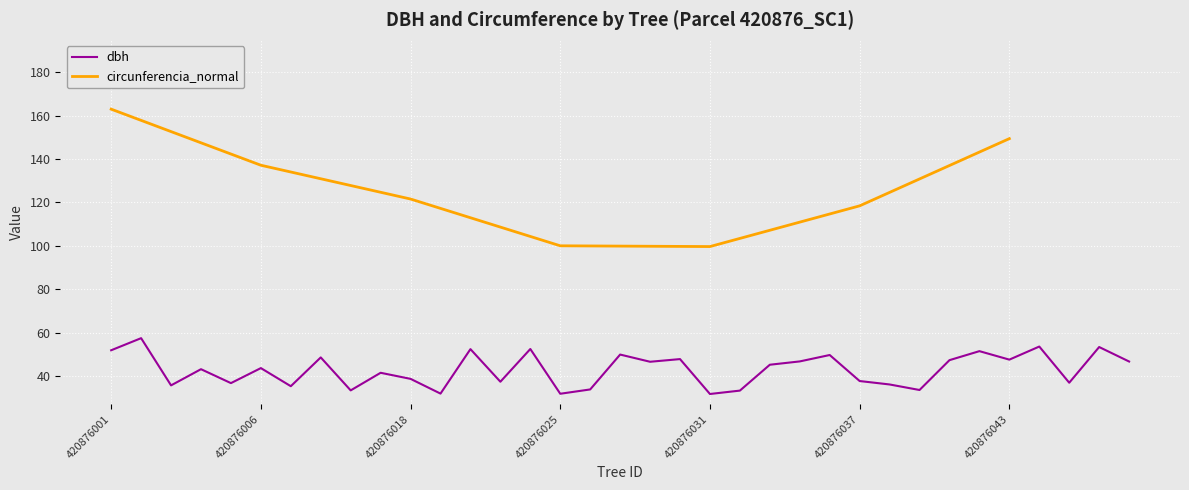

What is the value of the 22nd point from the left?

33.3